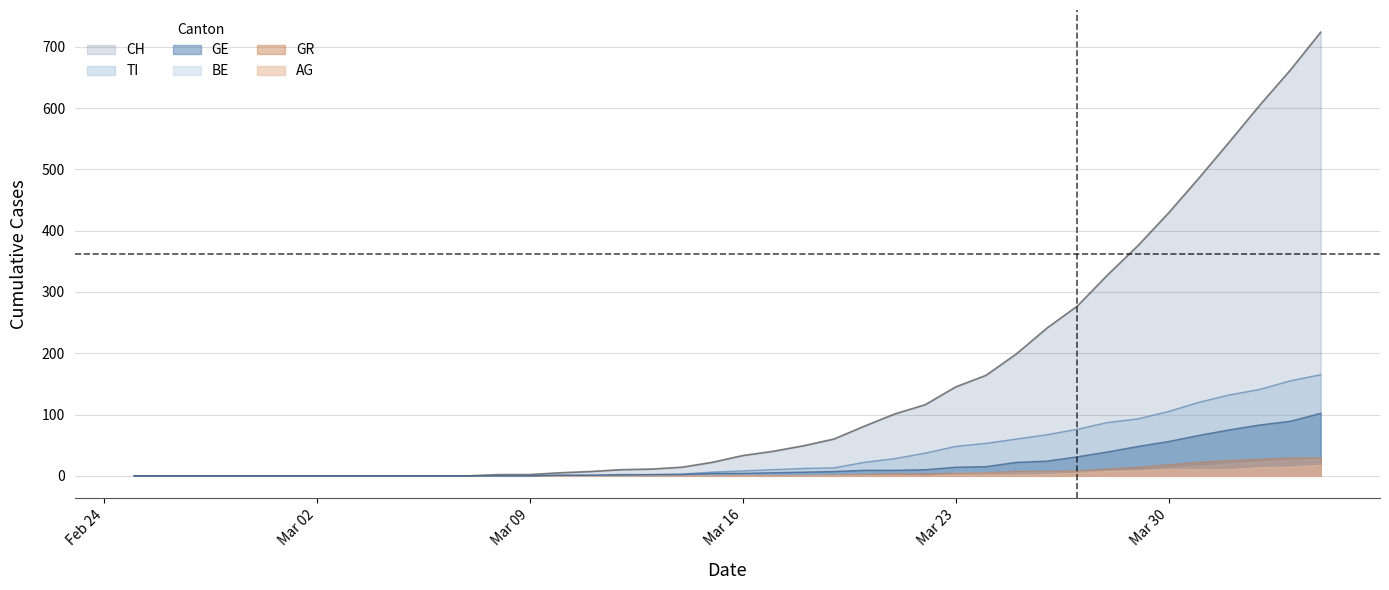

How many categories are shown in the chart?

40